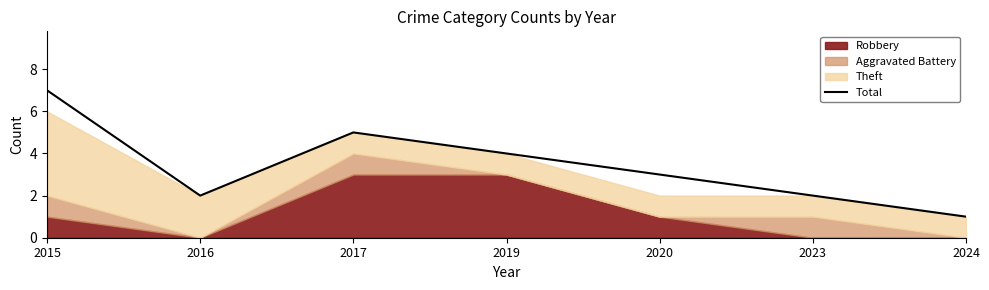

What is the approximate value at 2019?

4